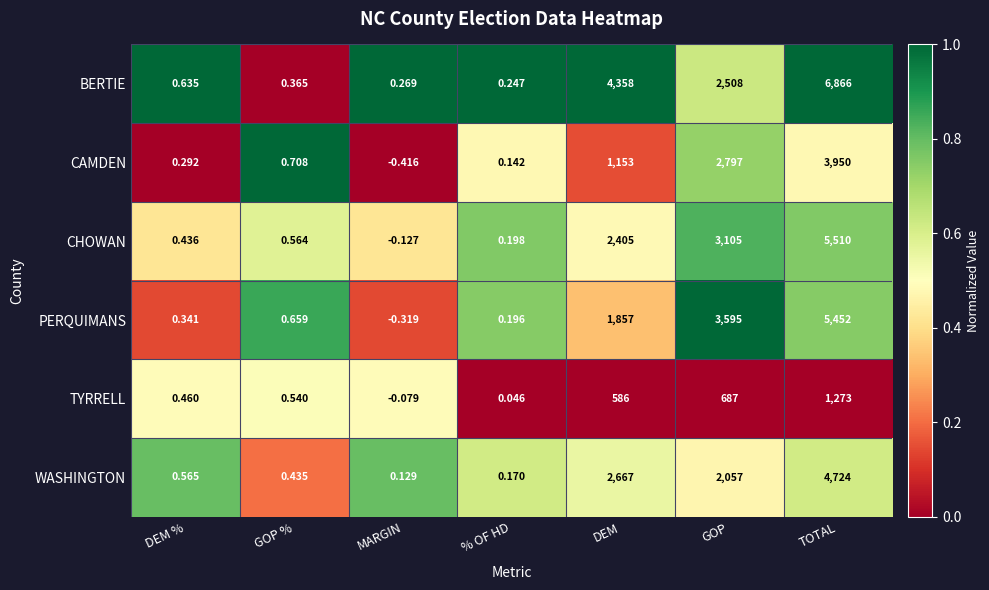

At which category does the chart reach its minimum across all series?

MARGIN